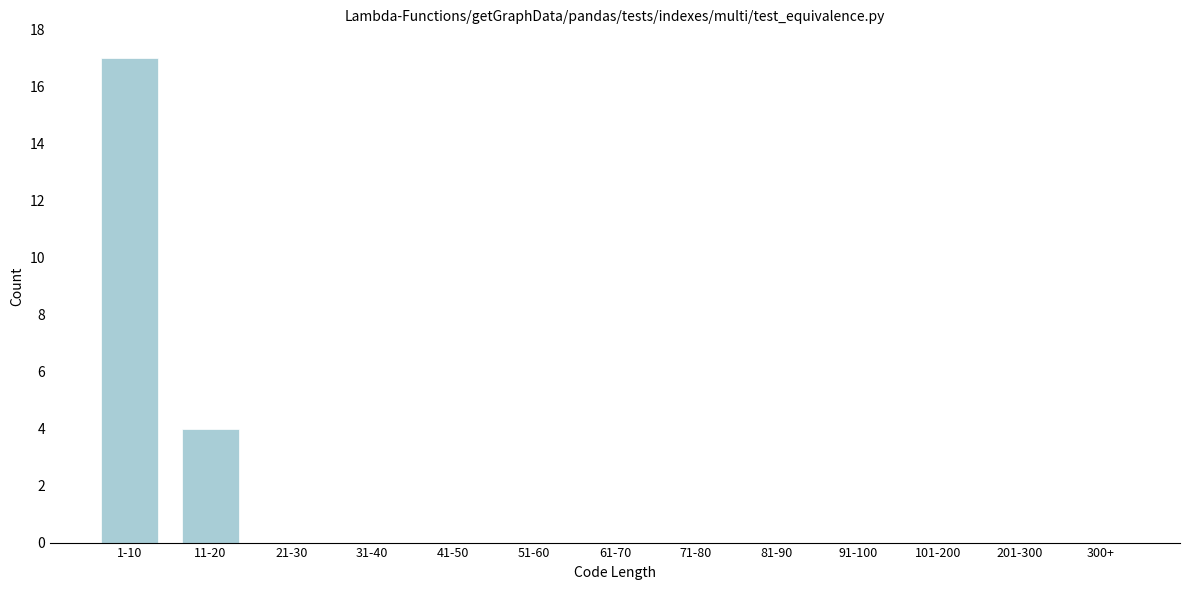

Reading left to right, what are all the values shown in this chart?

1-10=17	11-20=4	21-30=0	31-40=0	41-50=0	51-60=0	61-70=0	71-80=0	81-90=0	91-100=0	101-200=0	201-300=0	300+=0